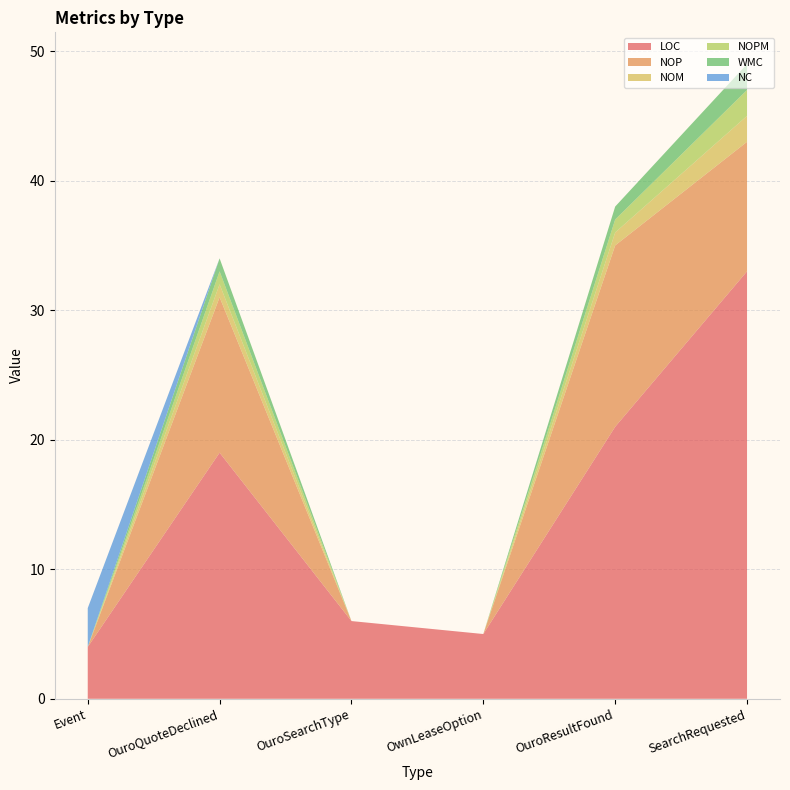

Reading left to right, transcribe all the data shown in this chart.

LOC: Event=4	OuroQuoteDeclined=19	OuroSearchType=6	OwnLeaseOption=5	OuroResultFound=21	SearchRequested=33
NOP: Event=0	OuroQuoteDeclined=12	OuroSearchType=0	OwnLeaseOption=0	OuroResultFound=14	SearchRequested=10
NOM: Event=0	OuroQuoteDeclined=1	OuroSearchType=0	OwnLeaseOption=0	OuroResultFound=1	SearchRequested=2
NOPM: Event=0	OuroQuoteDeclined=1	OuroSearchType=0	OwnLeaseOption=0	OuroResultFound=1	SearchRequested=2
WMC: Event=0	OuroQuoteDeclined=1	OuroSearchType=0	OwnLeaseOption=0	OuroResultFound=1	SearchRequested=2
NC: Event=3	OuroQuoteDeclined=0	OuroSearchType=0	OwnLeaseOption=0	OuroResultFound=0	SearchRequested=0